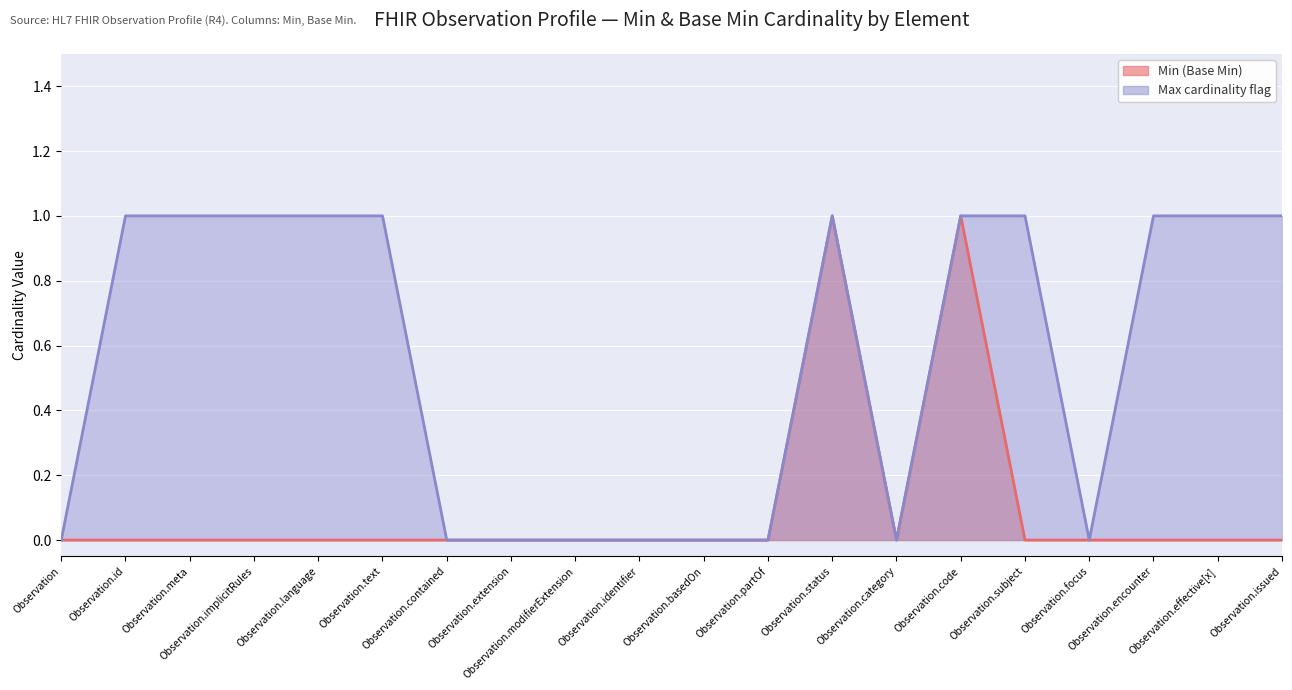

At which label does Min (Base Min) reach its peak?

Observation.status